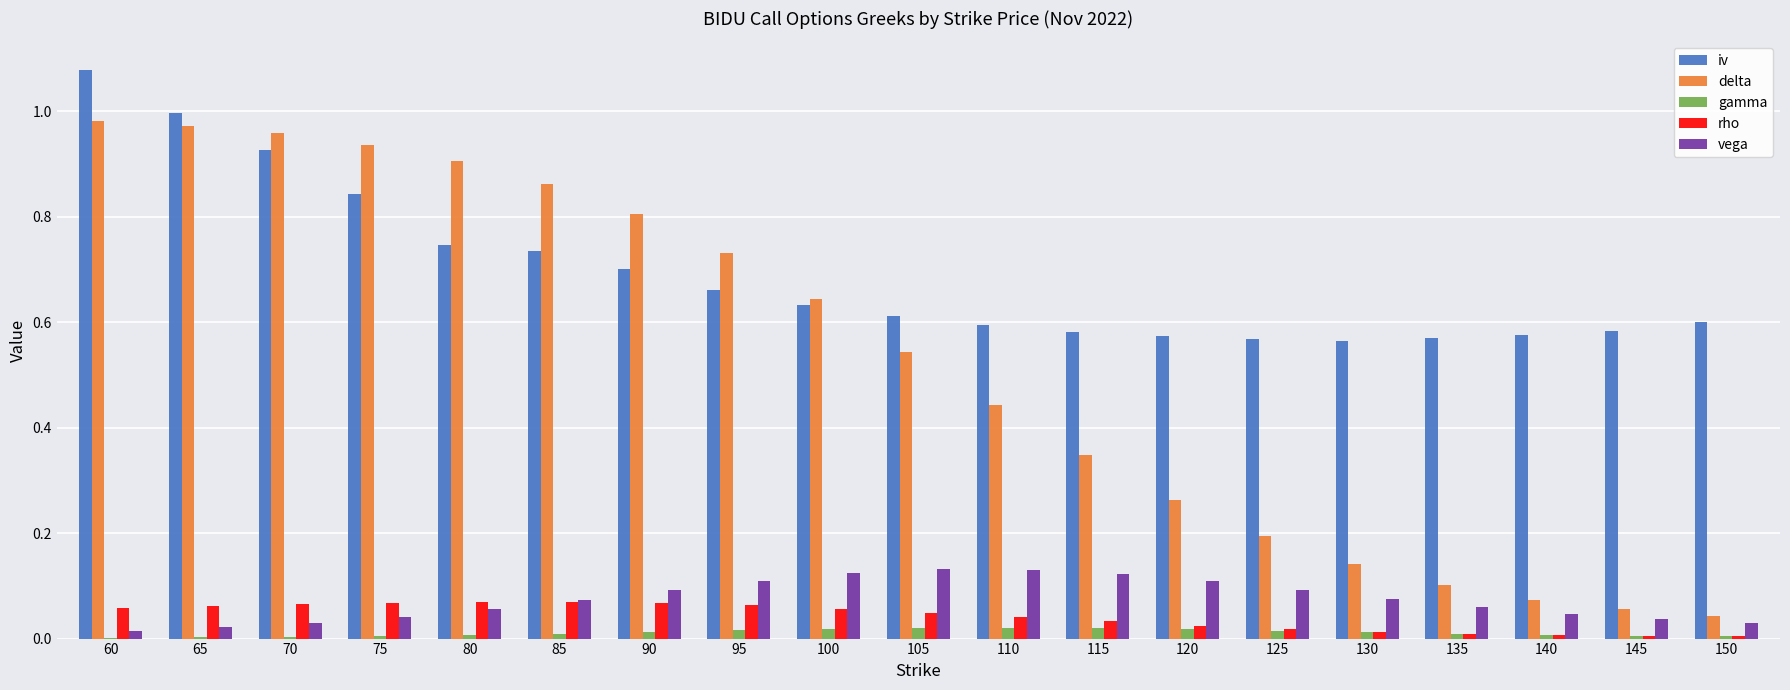

The value of delta at 140 is 0.1. True or false?

True